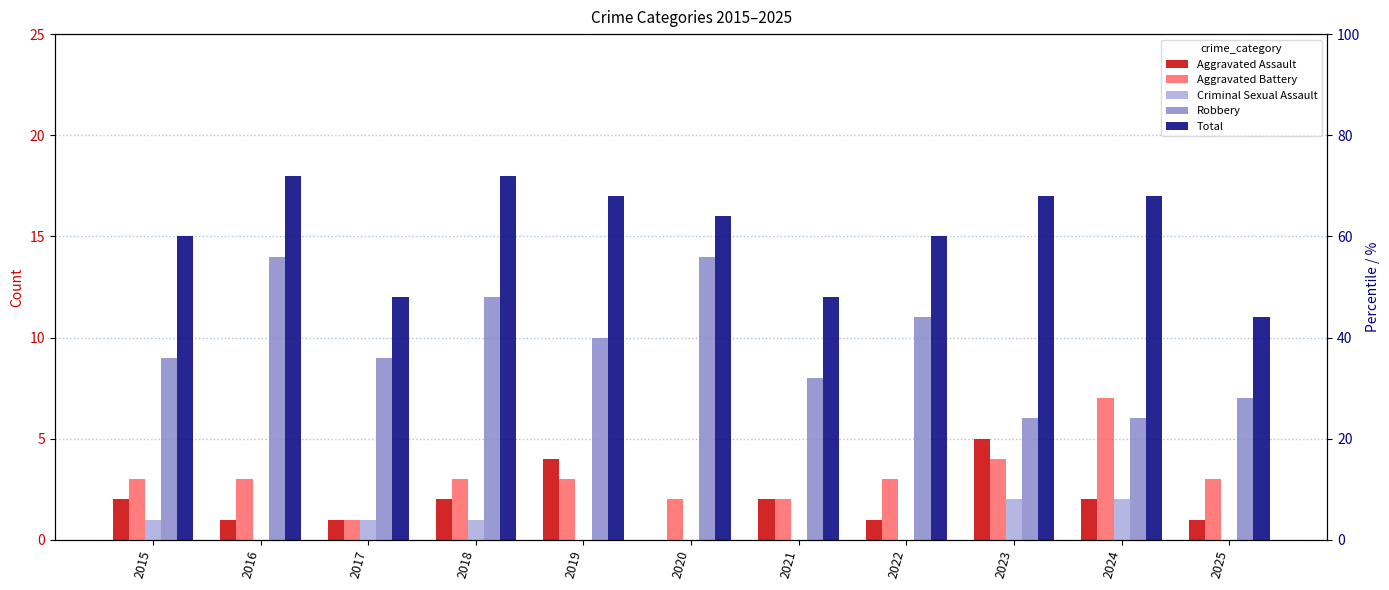

Is it true that Total equals 11 at 2025?

True